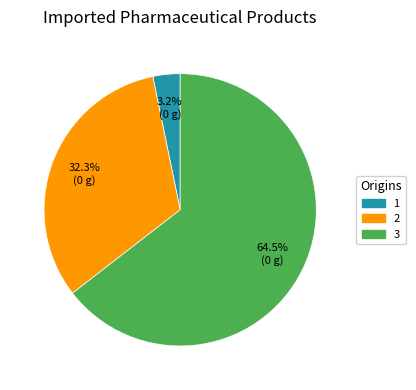

Which has a higher value, 2 or 3?

3